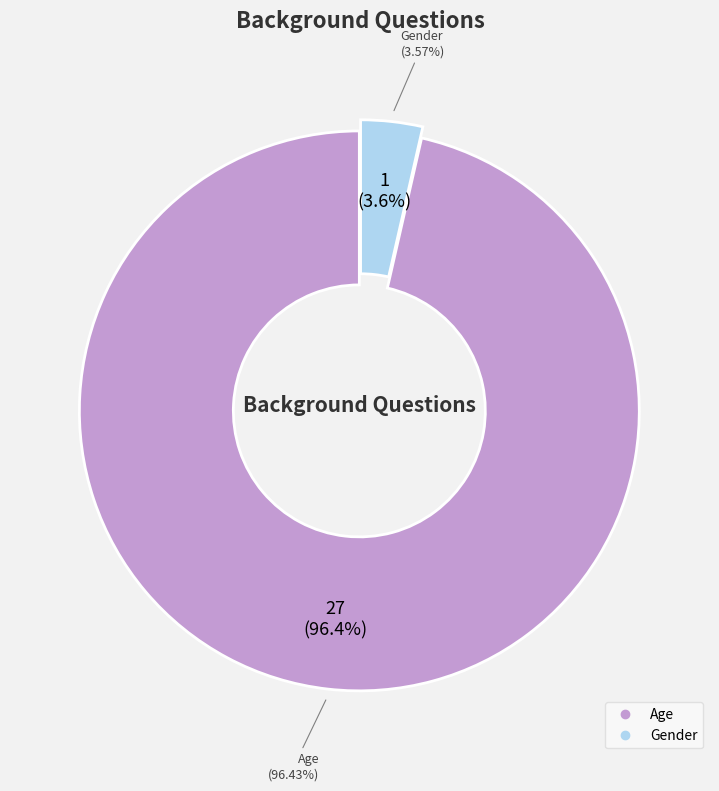

The Age slice represents 96% of the pie. True or false?

True